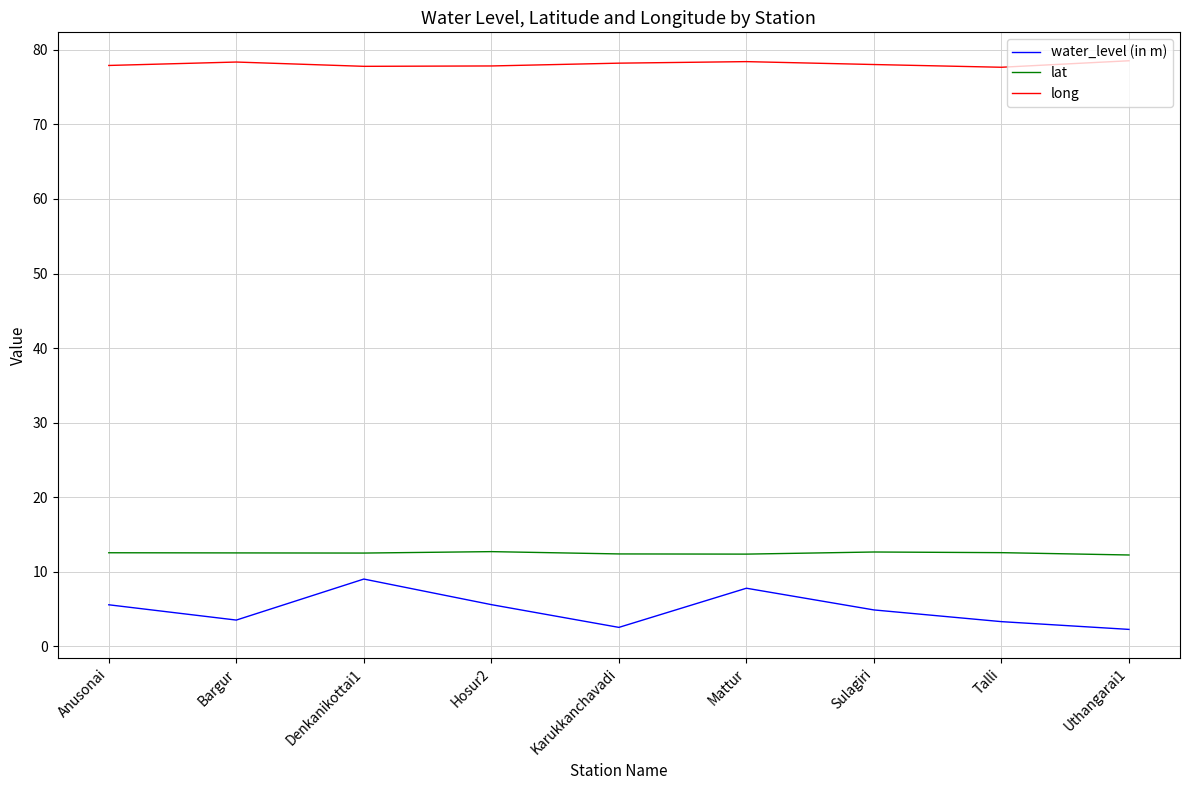

Does the chart display data point markers on the line(s)?

No